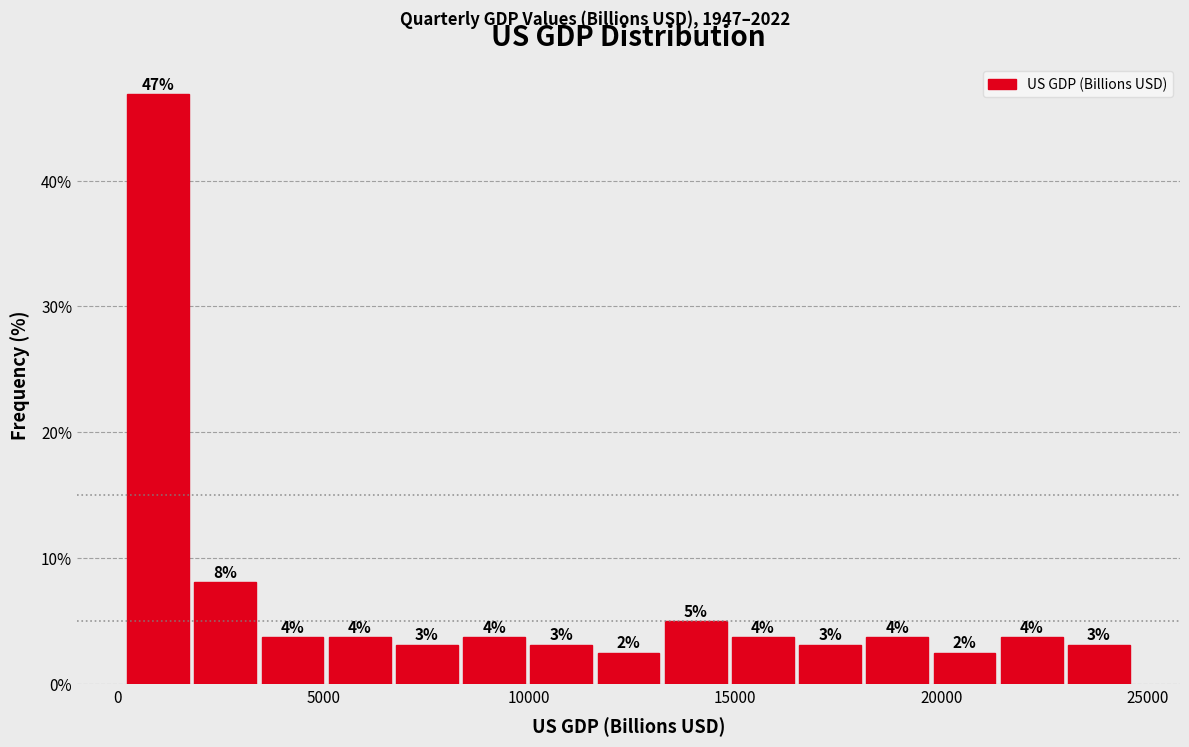

Read against the x-axis, roughly where is the centre of the tallest bar?

1000